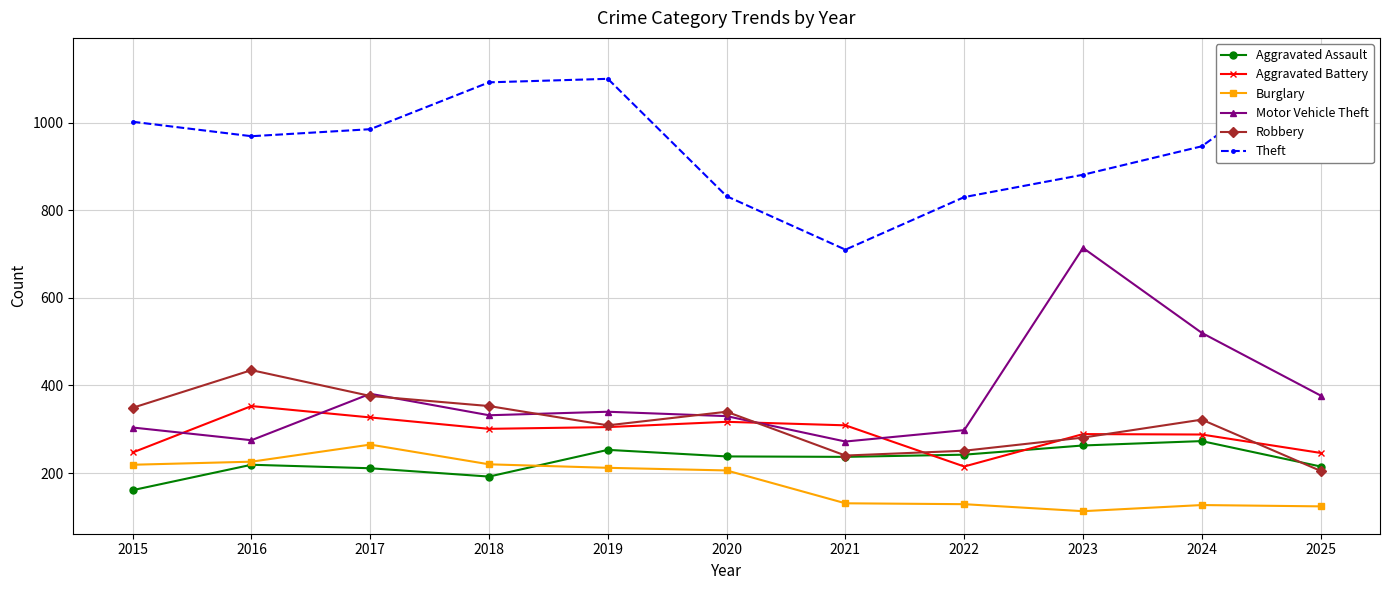

How many values in the Aggravated Assault series are below 237?

5